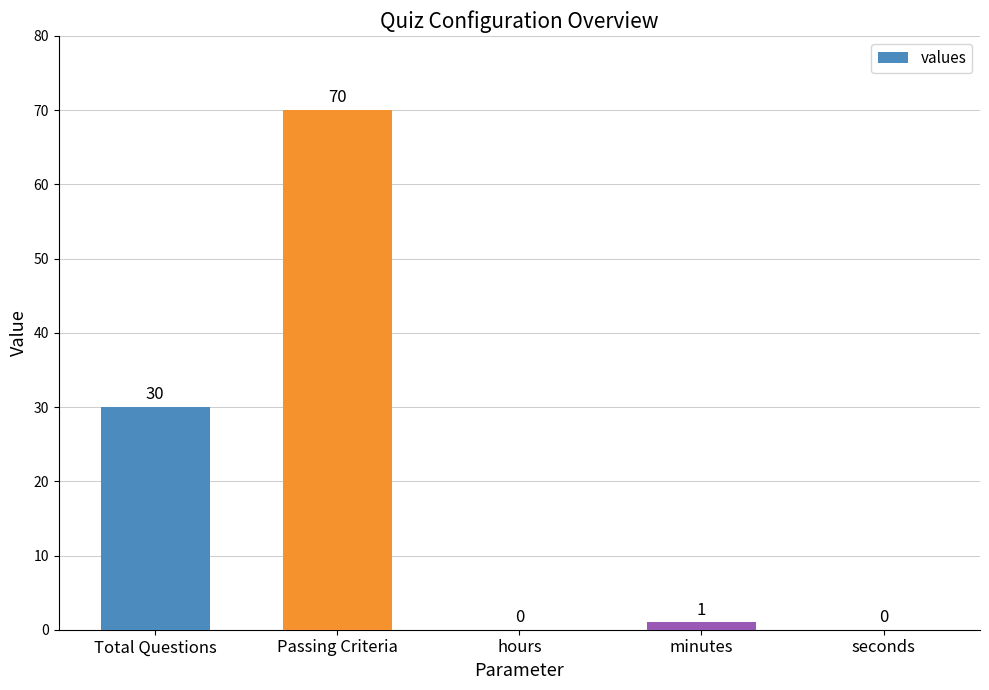

What is the maximum value shown in the chart?

70